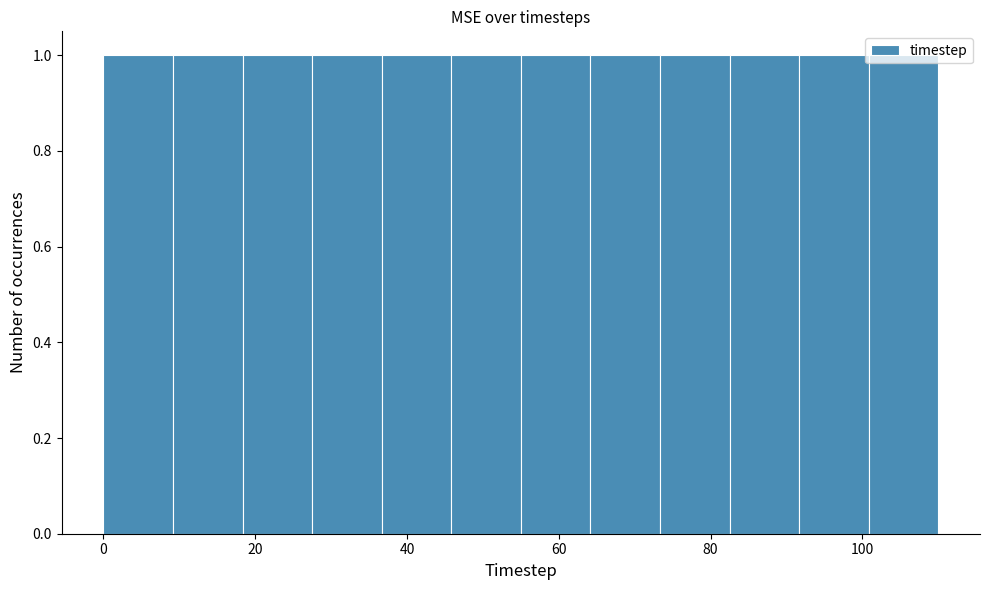

Reading left to right, transcribe this chart: for each bar, give the range it covers on the x-axis and its height. Neither the bar edges nor the heights are printed on the chart, so give them approximately, as read against the axes.

0 to 10: 1
10 to 18: 1
18 to 28: 1
28 to 36: 1
36 to 46: 1
46 to 56: 1
56 to 64: 1
64 to 74: 1
74 to 82: 1
82 to 92: 1
92 to 100: 1
100 to 110: 1